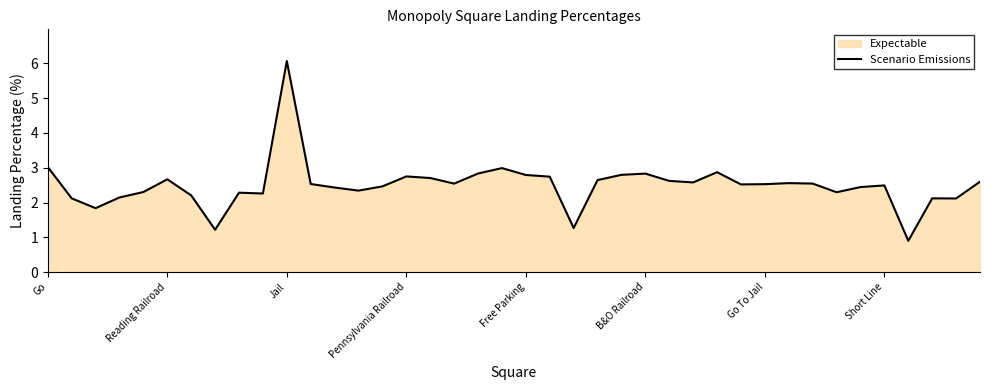

At which label does the data first exceed 2?

Go